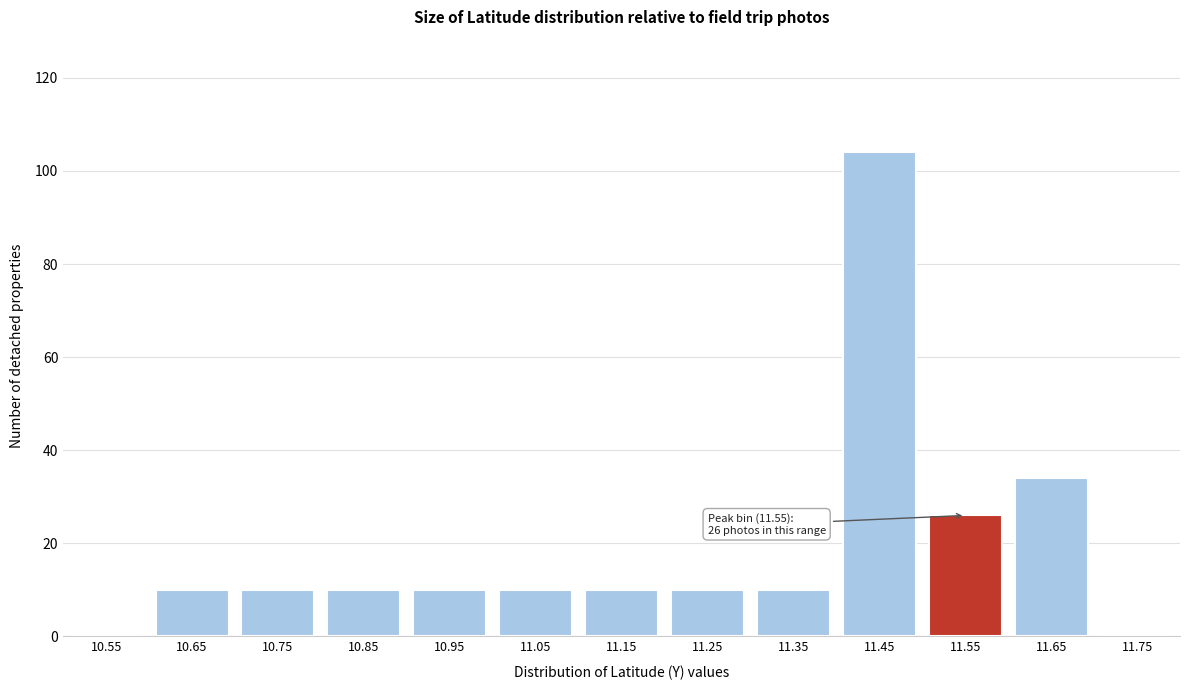

Reading right to left, extract all data points from this chart.

11.75=0	11.65=34	11.55=26	11.45=104	11.35=10	11.25=10	11.15=10	11.05=10	10.95=10	10.85=10	10.75=10	10.65=10	10.55=0